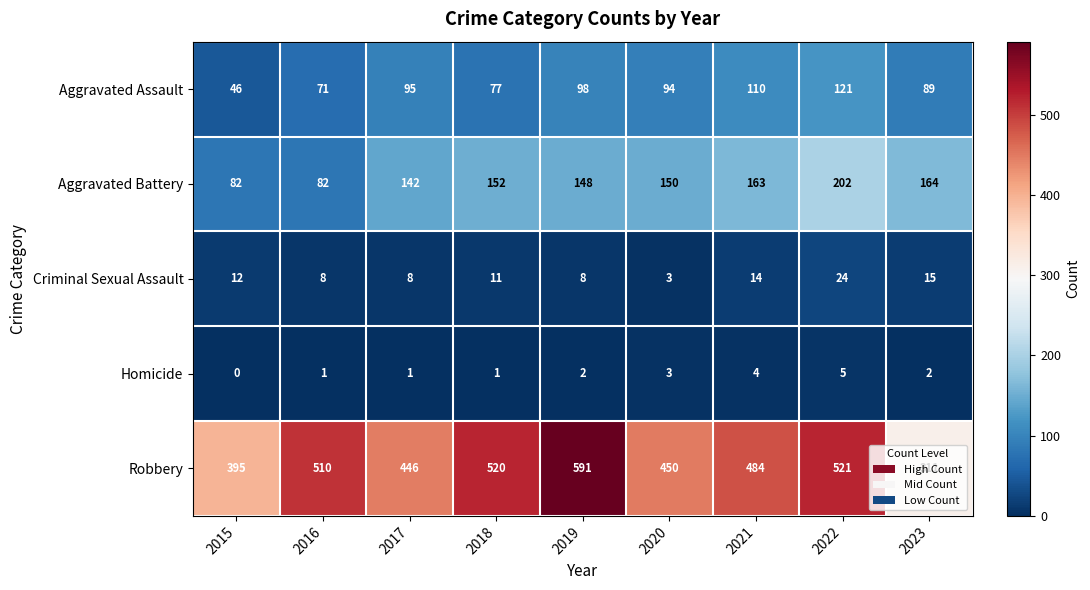

Rank the series at 2022 from highest to lowest value.

Robbery, Aggravated Battery, Aggravated Assault, Criminal Sexual Assault, Homicide